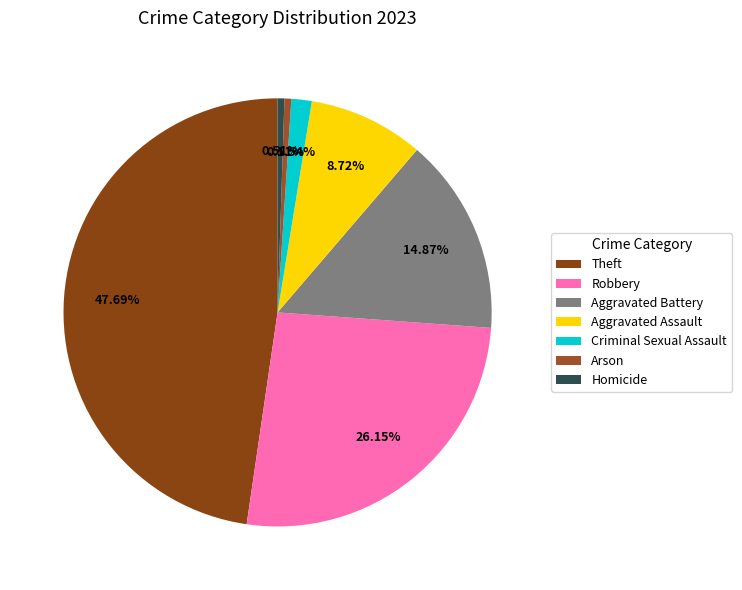

Rank the categories by value from lowest to highest.

Arson, Homicide, Criminal Sexual Assault, Aggravated Assault, Aggravated Battery, Robbery, Theft